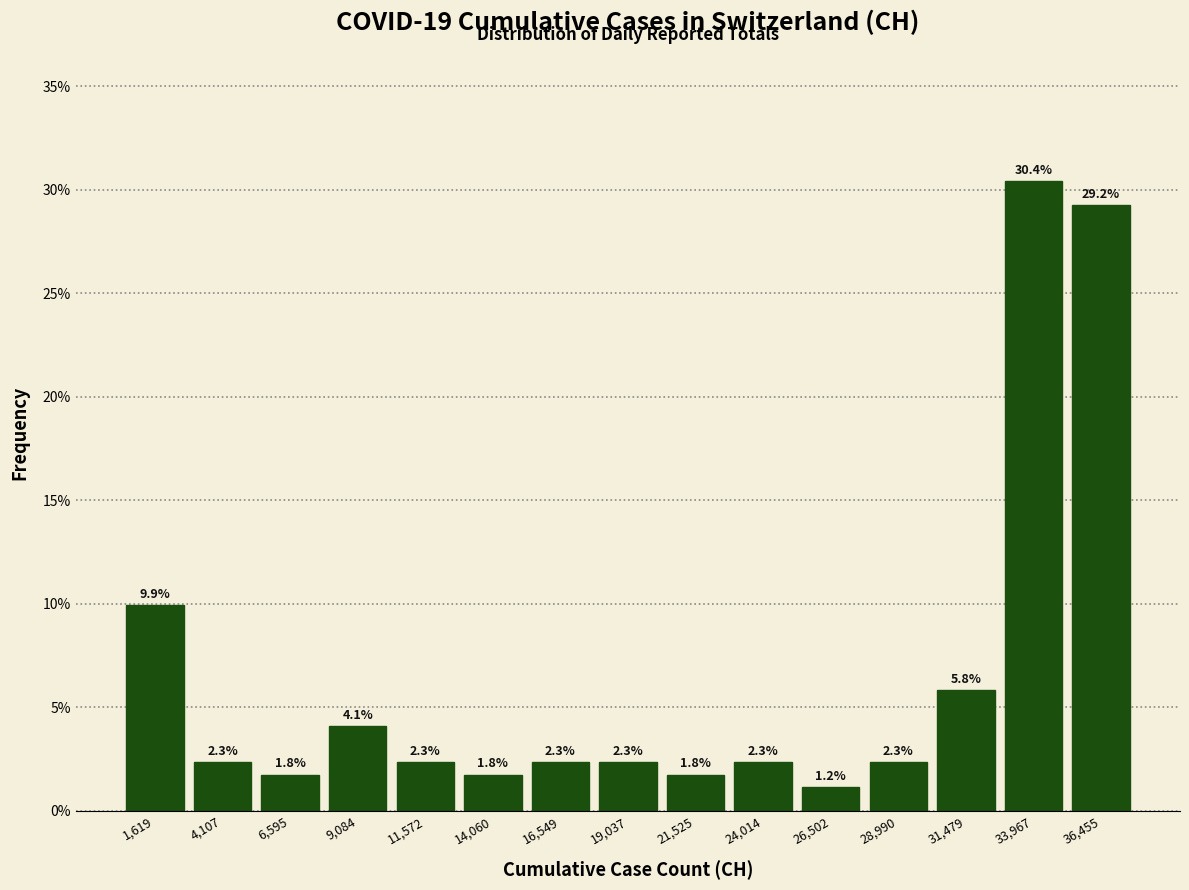

Reading left to right, transcribe this chart: for each bar, give the range it covers on the x-axis and its height. The bar edges are not printed on the chart, so give them approximately, as read against the axis.

500 to 3000: 9.9
3000 to 5500: 2.3
5500 to 8000: 1.8
8000 to 10500: 4.1
10500 to 13000: 2.3
13000 to 15500: 1.8
15500 to 18000: 2.3
18000 to 20500: 2.3
20500 to 23000: 1.8
23000 to 25500: 2.3
25500 to 27500: 1.2
27500 to 30000: 2.3
30000 to 32500: 5.8
32500 to 35000: 30.4
35000 to 37500: 29.2